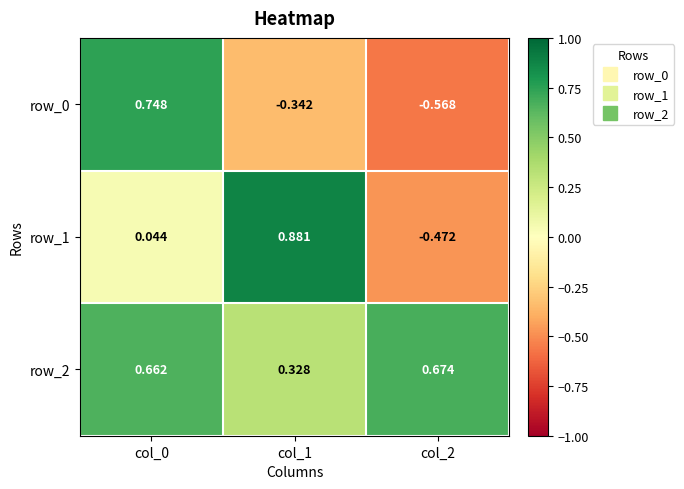

Between col_2 and col_0, which is larger?

col_0